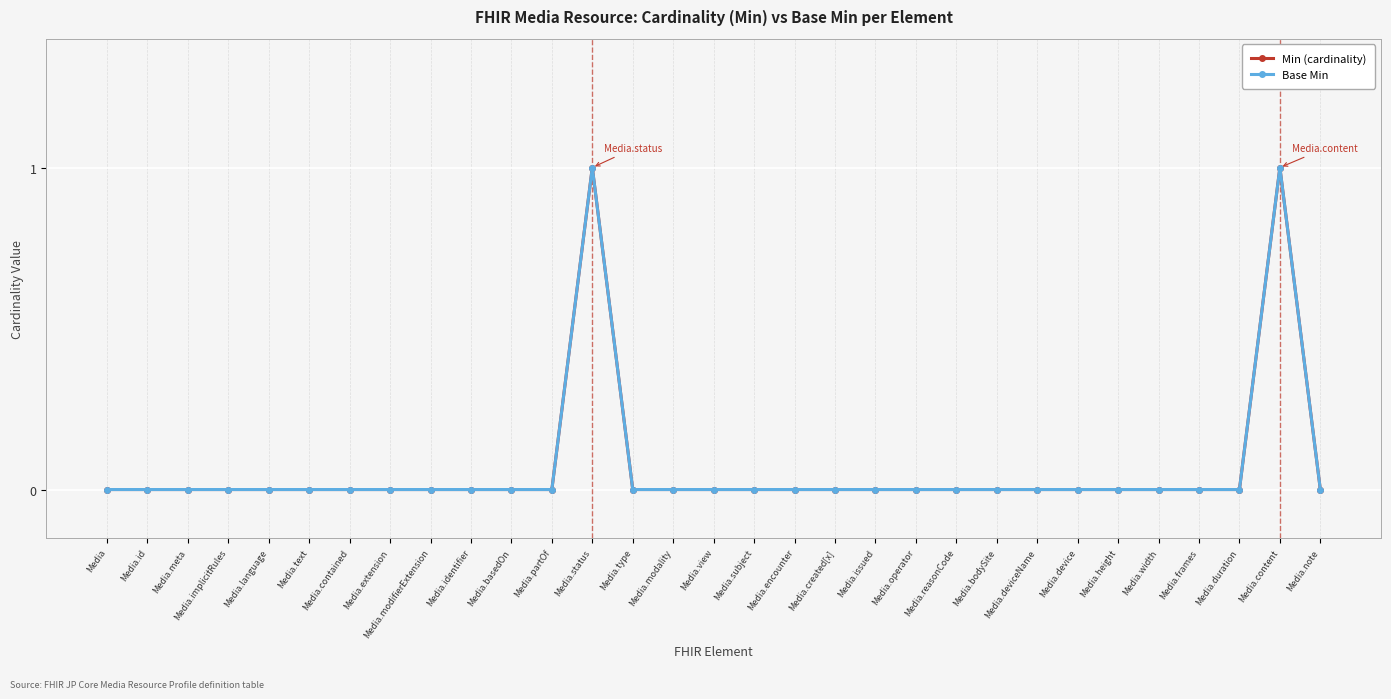

Does the chart have visible grid lines?

Yes